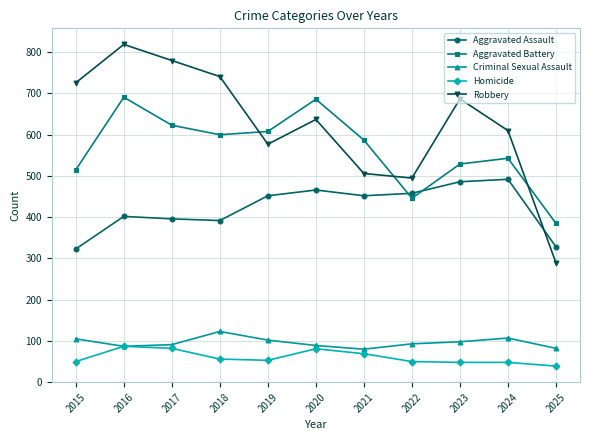

What is the value of the Homicide point at the 9th from the left?

48